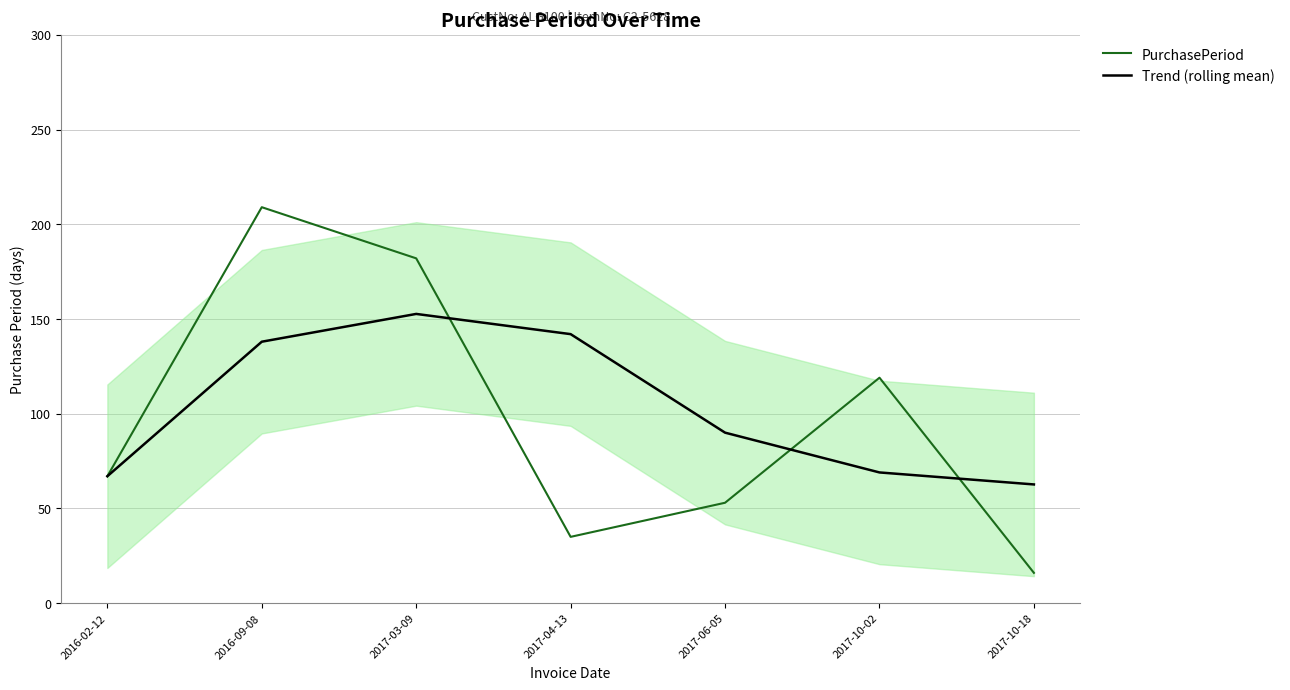

Which series has the largest range (max minus min)?

PurchasePeriod